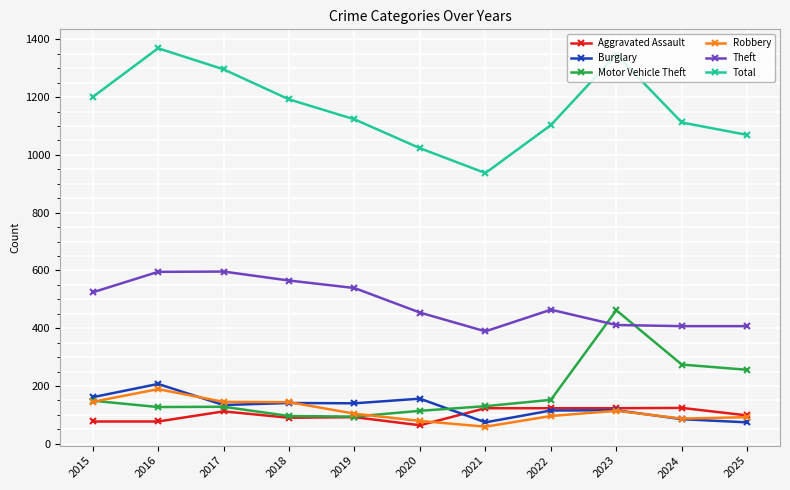

What value does the Burglary series have at 2022?

115